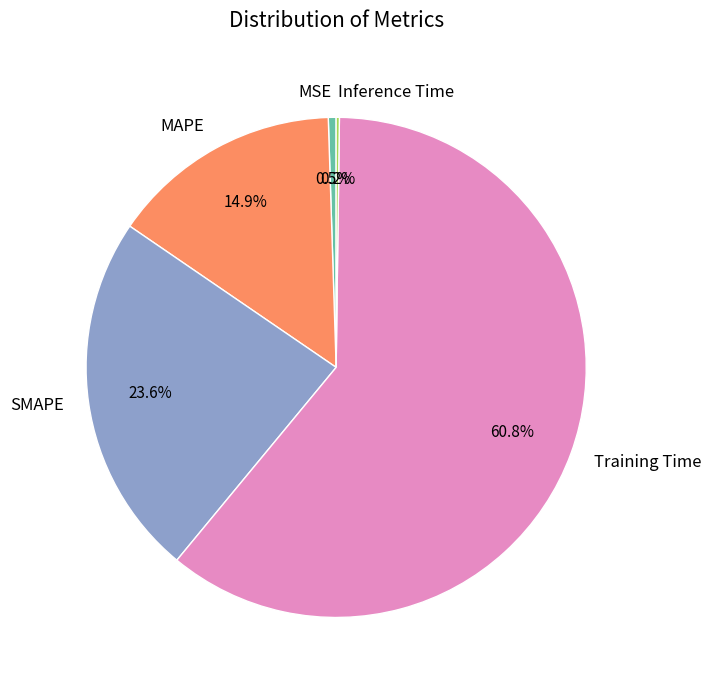

Is the sum of Training Time and MSE greater than half?

Yes